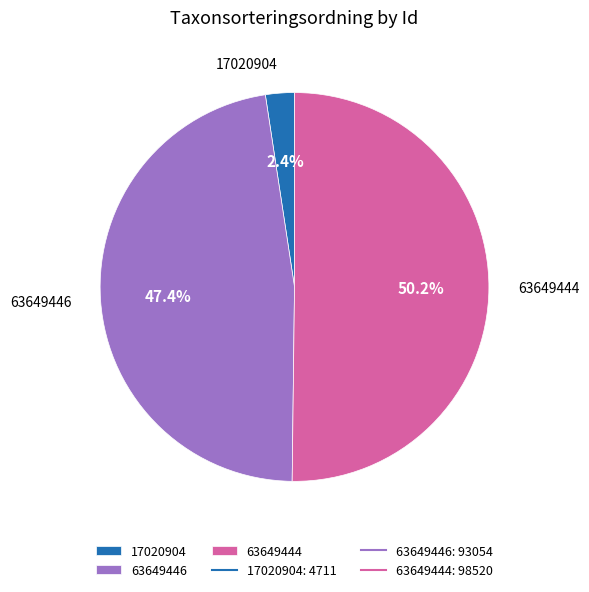

Is 17020904 the majority of the pie?

No